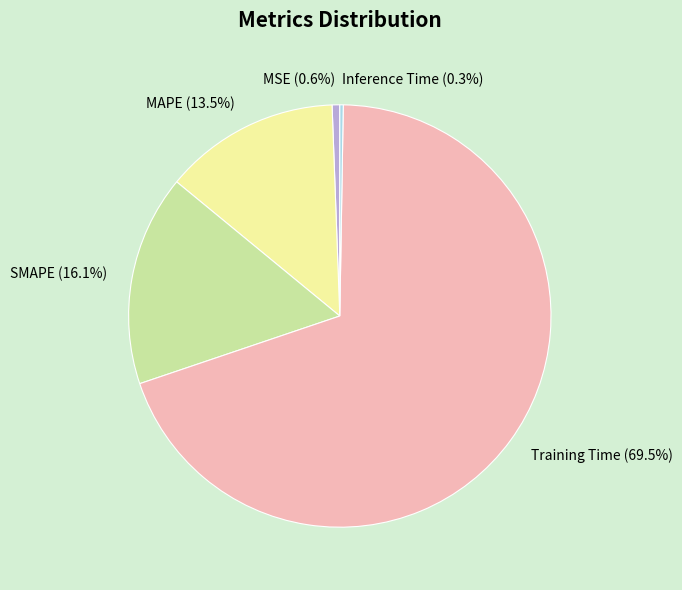

Does Training Time account for over 50% of the chart?

Yes